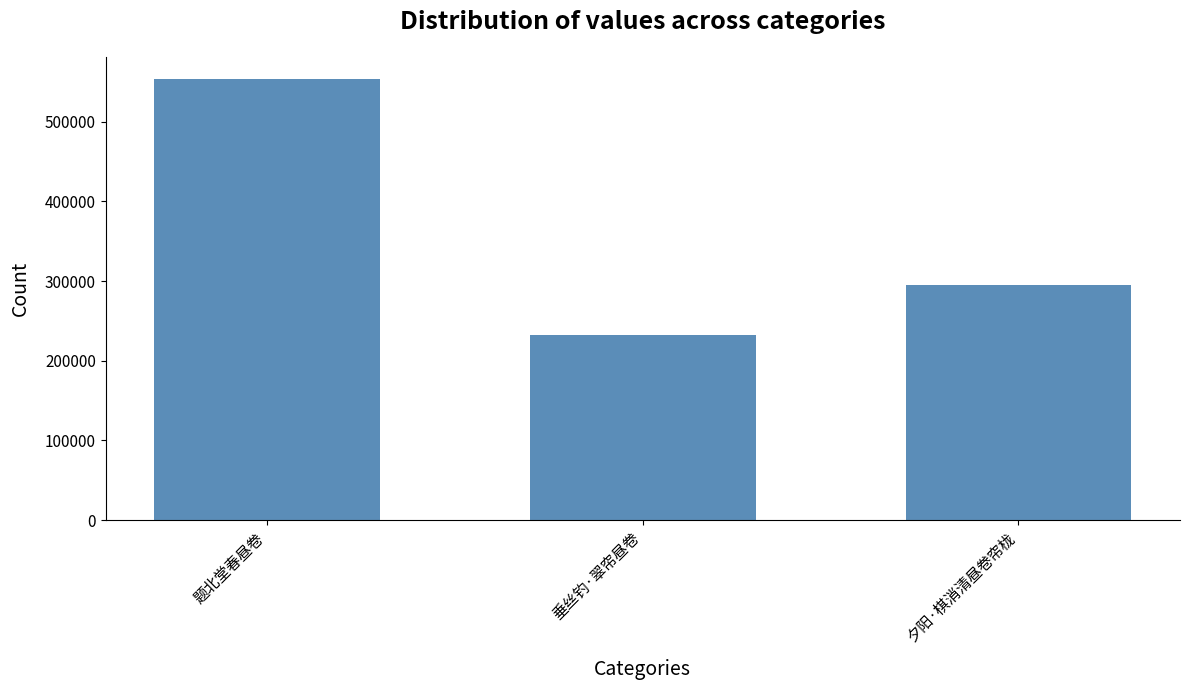

Is it true that the value at 题北堂春昼卷 is 553550?

True